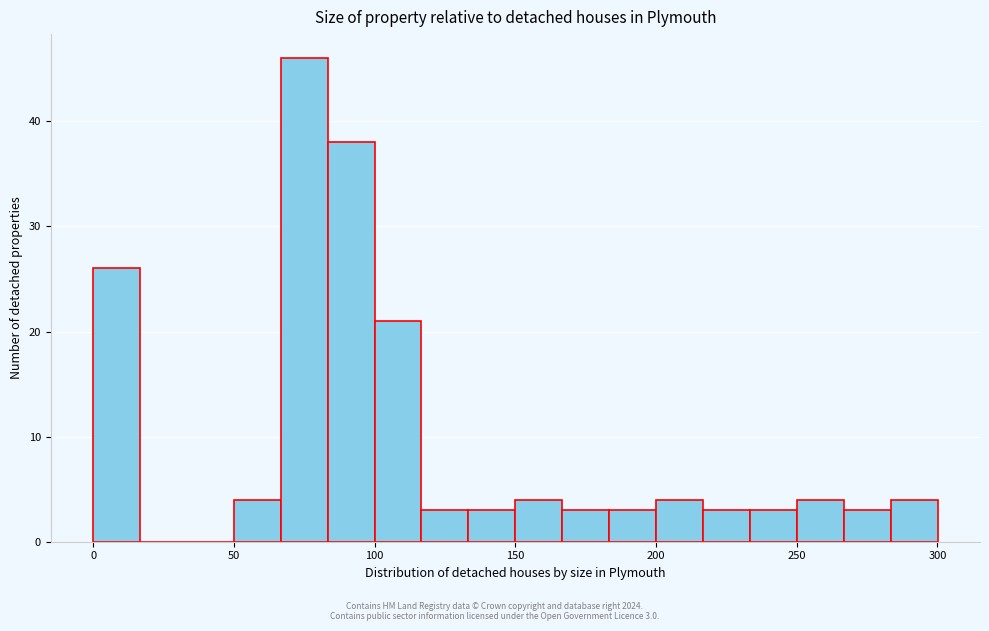

Around what value on the x-axis is the tallest bar? Give the approximate position of its centre, as read against the axis.

75